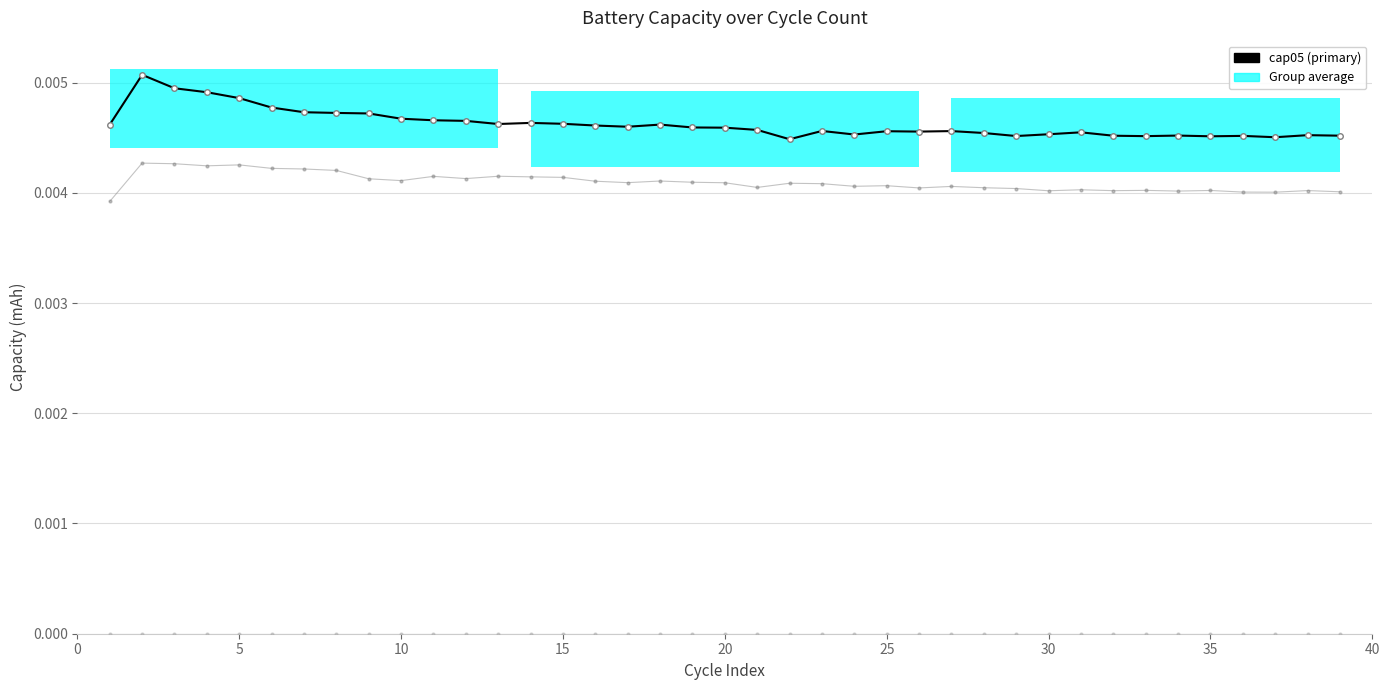

The value of cap04 at 28 is 0.0. True or false?

False